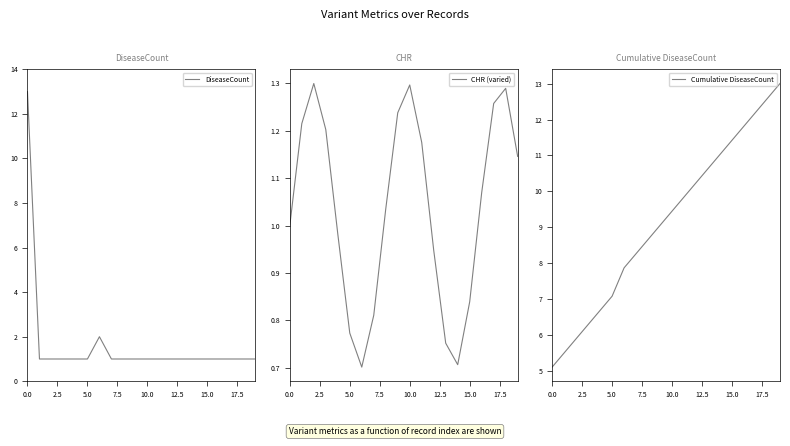

What is the lowest value of the DiseaseCount series?

1